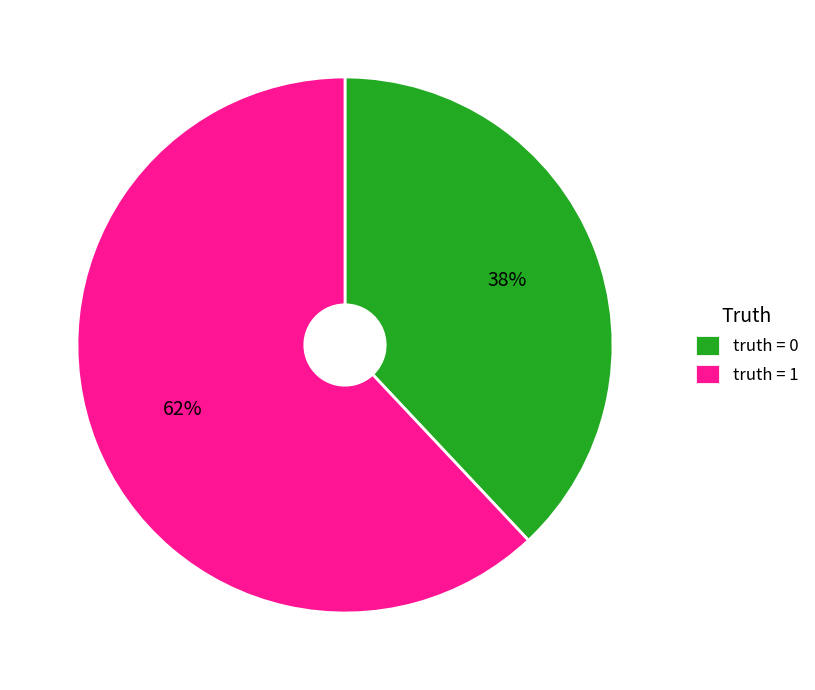

Approximately how many times larger is the value at truth = 0 compared to truth = 1?

0.6